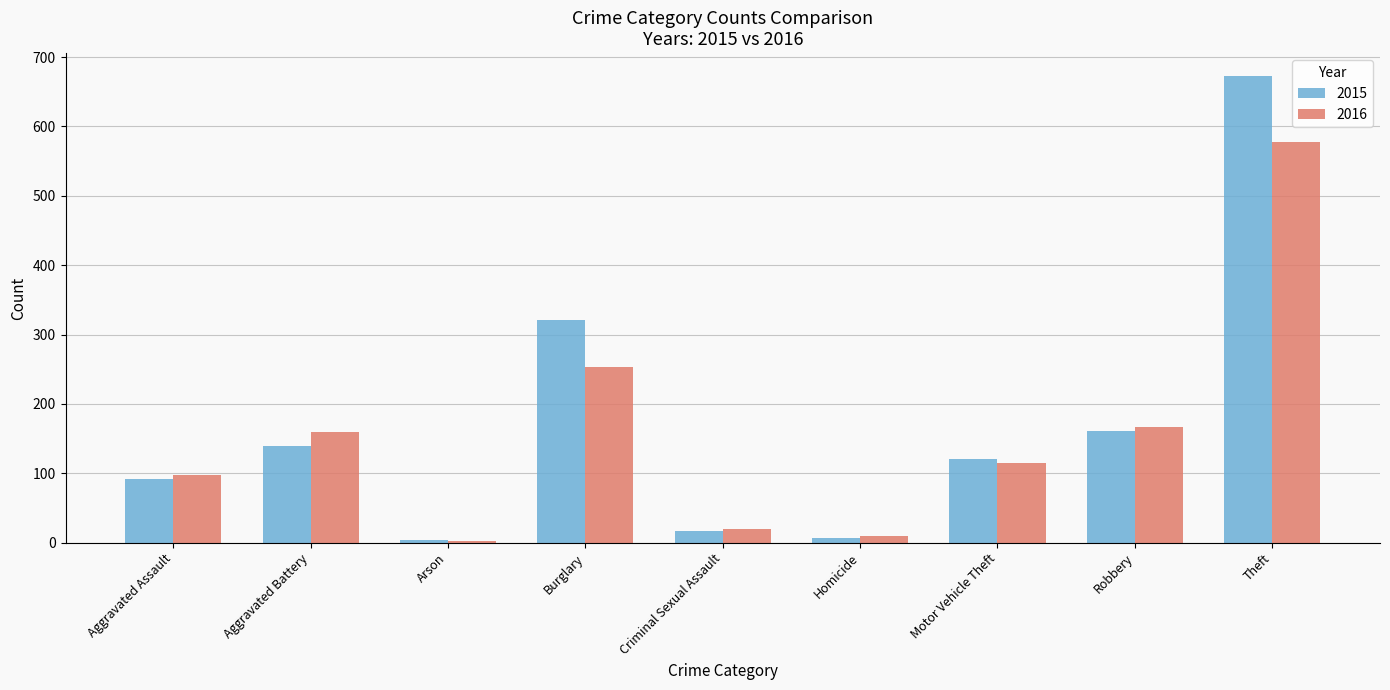

At which category is the sum across all series the highest?

Theft